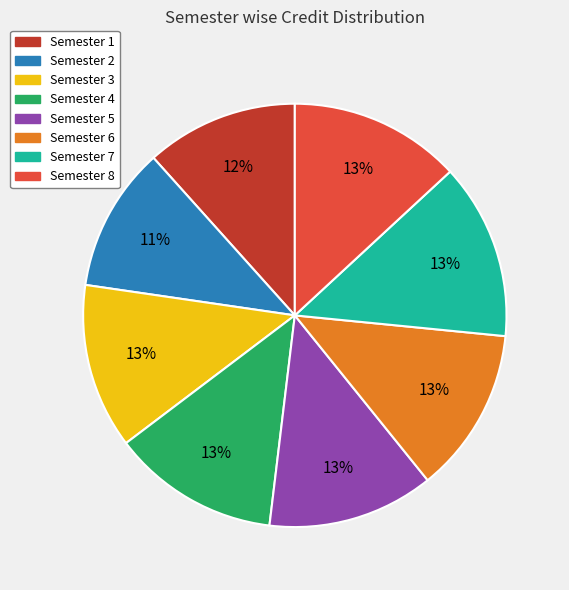

The Semester 5 slice represents 19% of the pie. True or false?

False